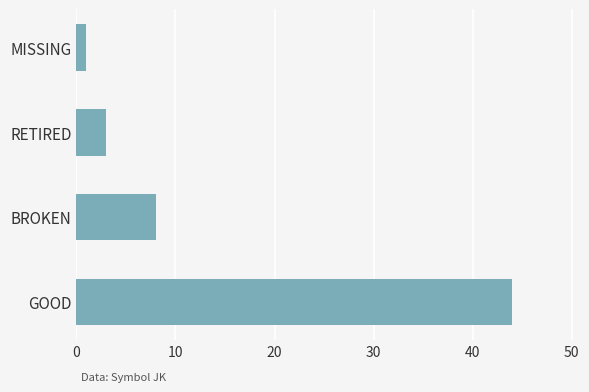

Where is the data nearest to the value 22?

BROKEN